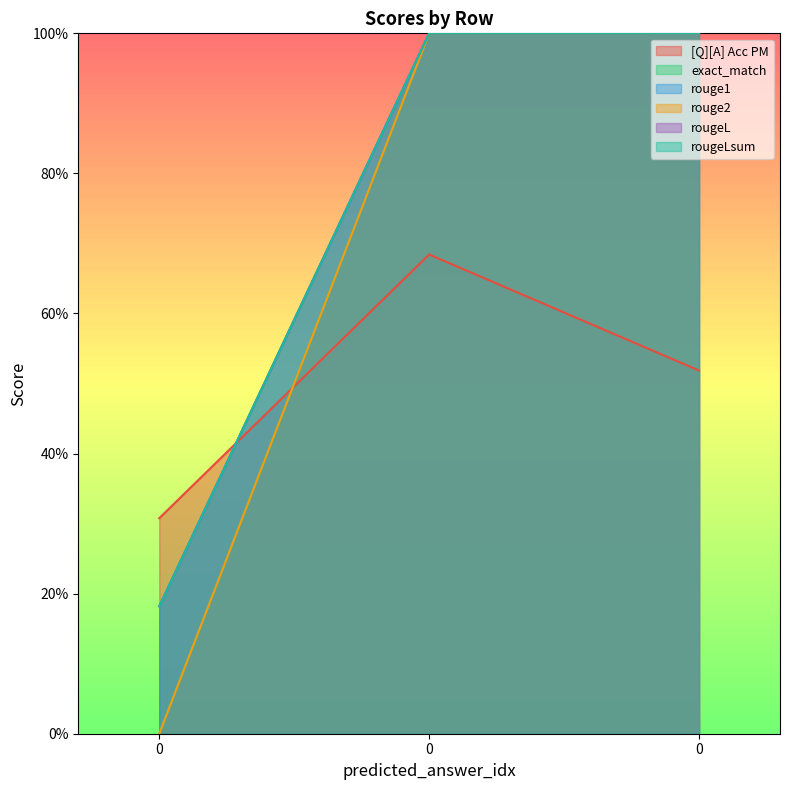

How many data points does each series have?

3